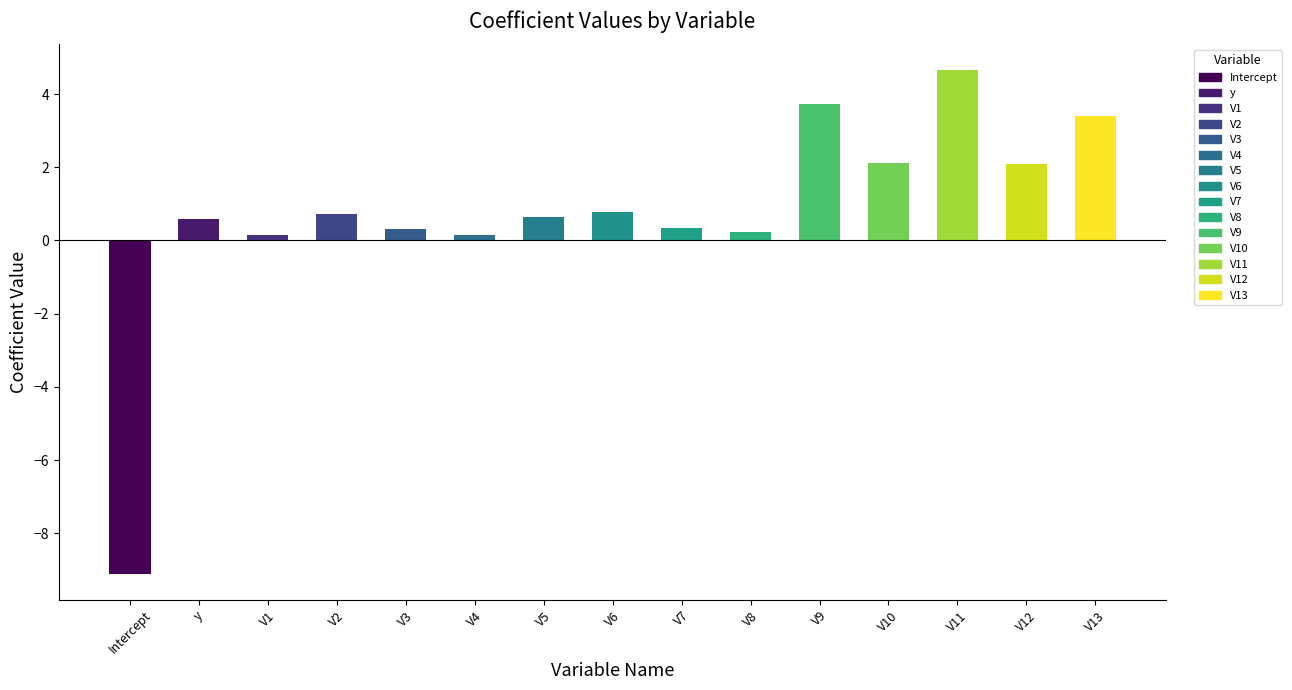

At which category does the chart reach its peak across all series?

V11